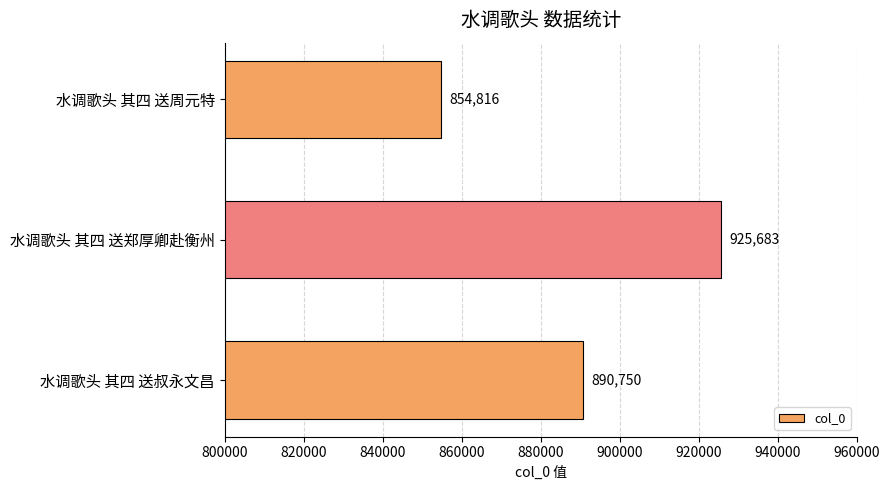

List the labels in order of value, smallest first.

水调歌头 其四 送周元特, 水调歌头 其四 送叔永文昌, 水调歌头 其四 送郑厚卿赴衡州